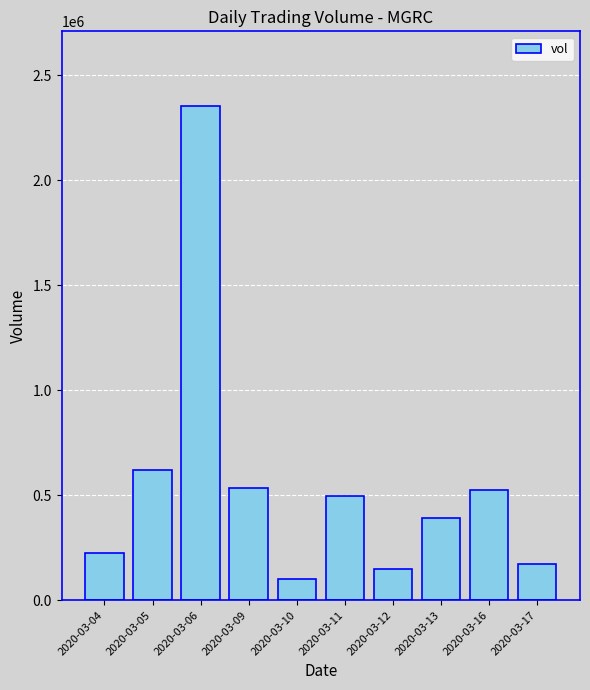

At which category does the chart reach its minimum across all series?

2020-03-10